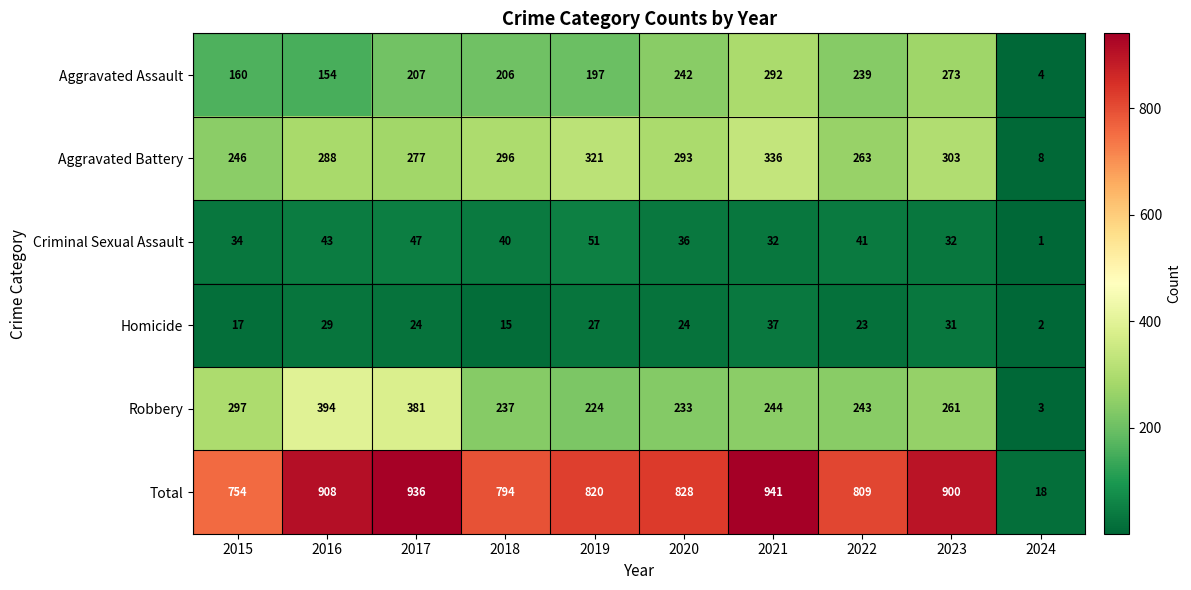

Rank the series at 2016 from highest to lowest value.

Total, Robbery, Aggravated Battery, Aggravated Assault, Criminal Sexual Assault, Homicide